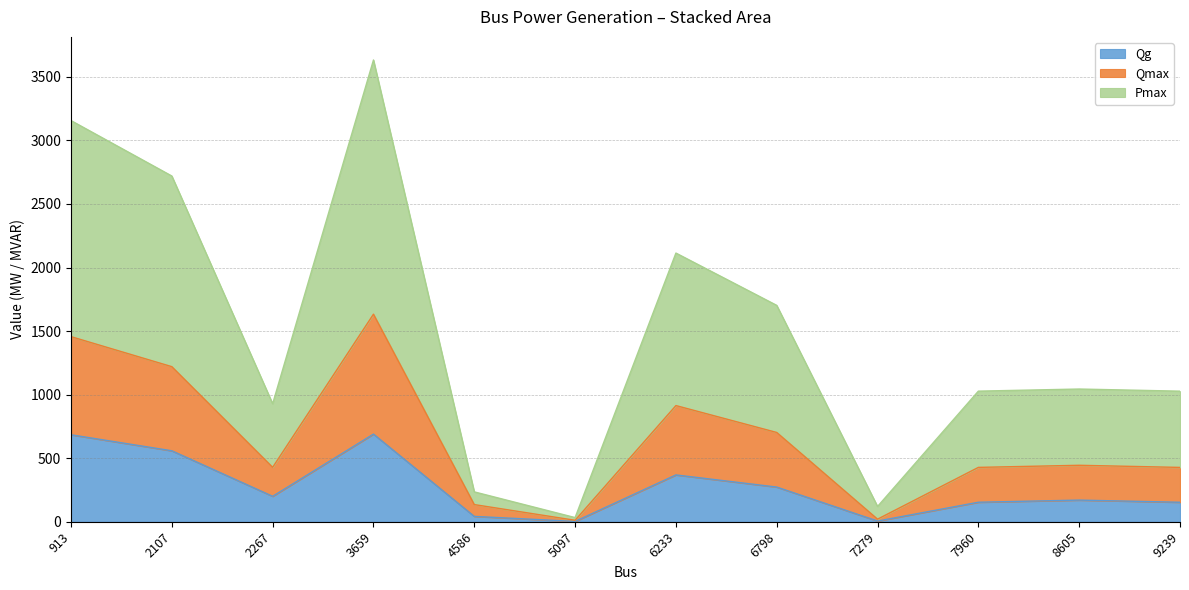

Is it true that Pmax equals 33.2 at 7279?

False